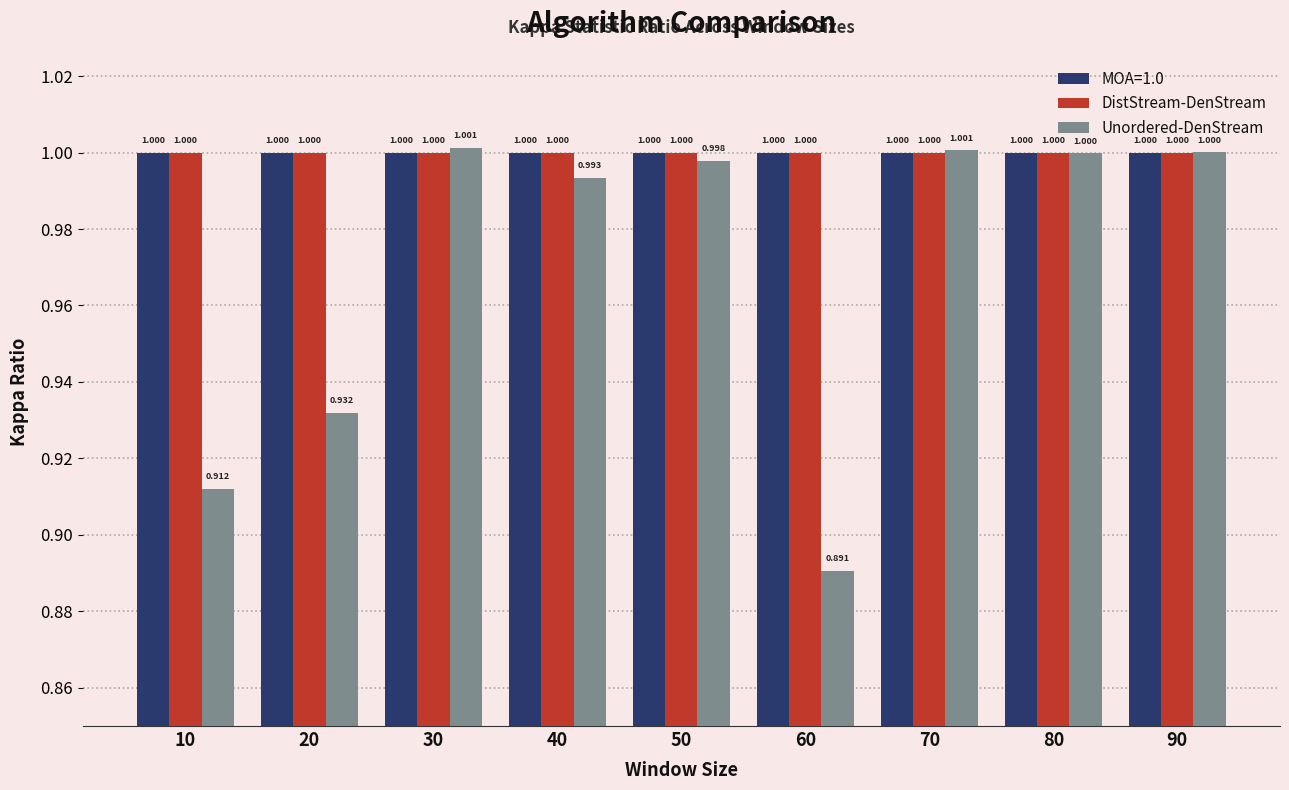

Which series changed the most between 20 and 40?

Unordered-DenStream